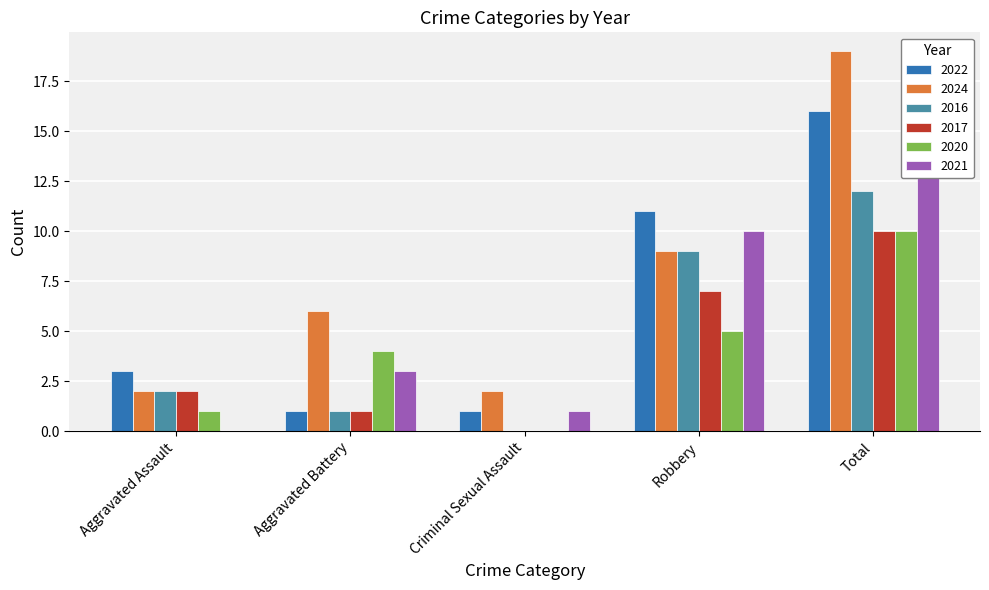

What is the average value of the 2021 series?

6